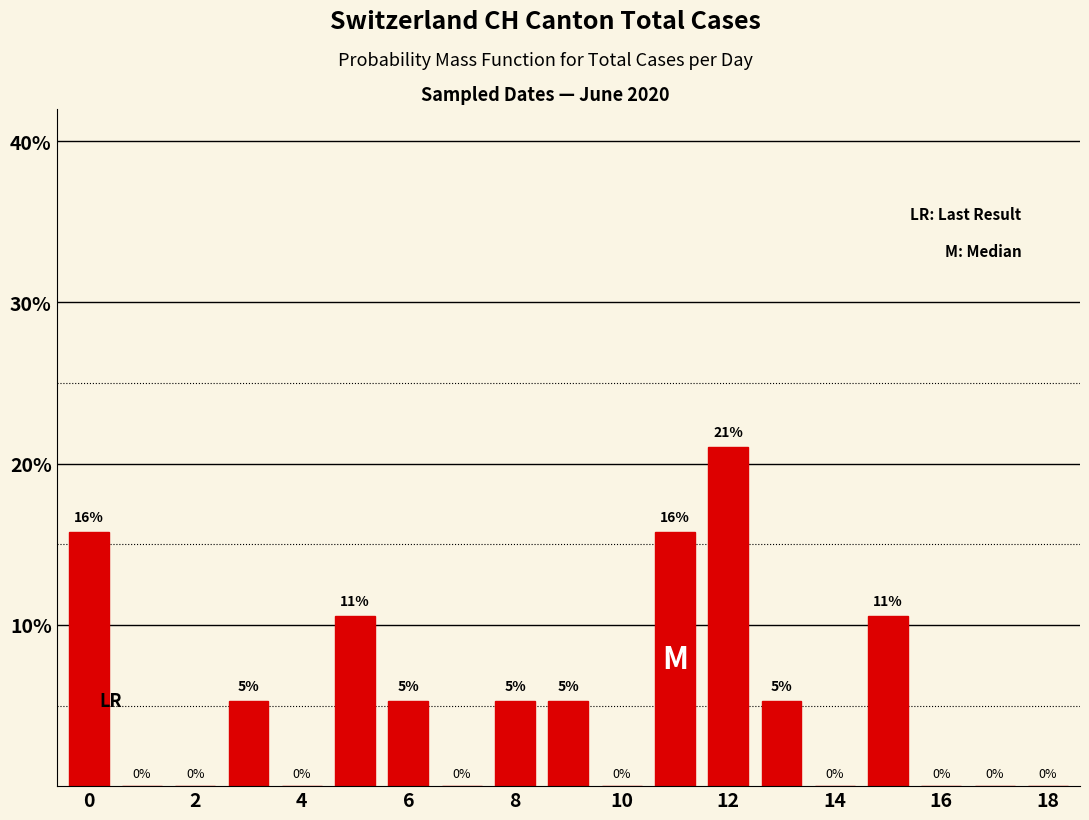

Count the number of data series in this chart.

1